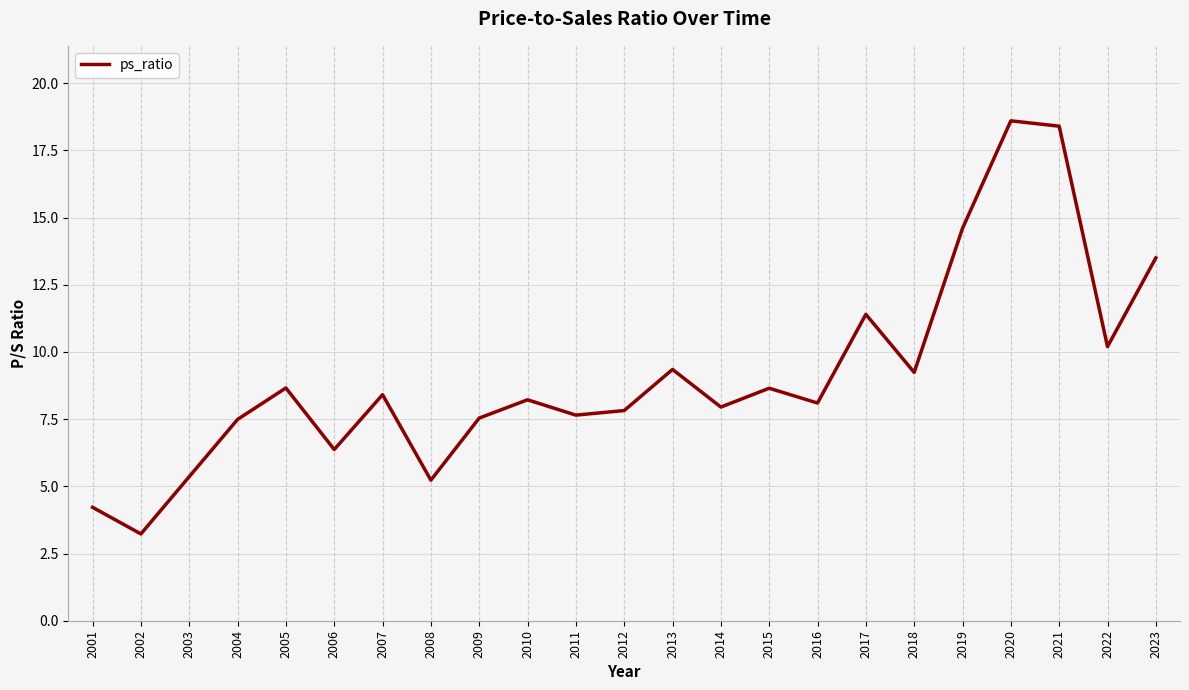

What is the greatest value displayed?

18.6